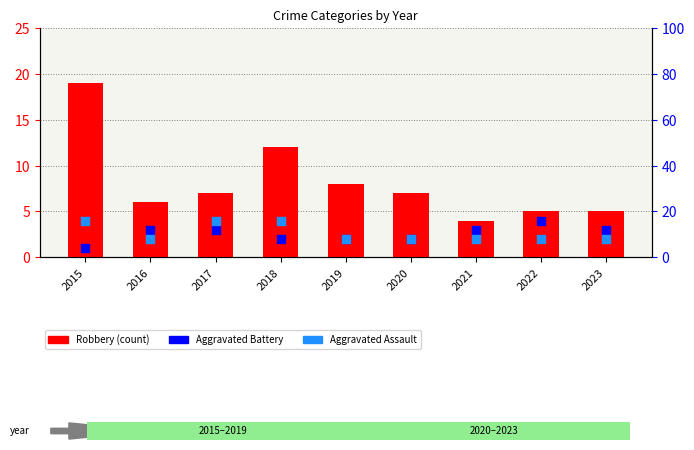

Is the value of Aggravated Assault at 2023 greater than the value of Robbery at 2019?

No